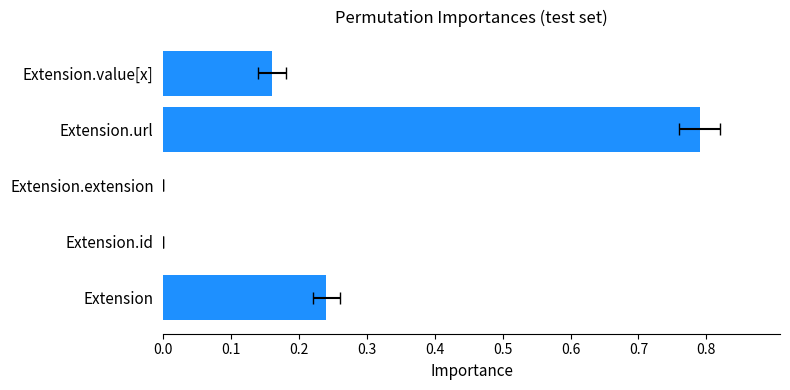

Reading left to right, list all the values displayed in this chart.

0.2	0.0	0.0	0.8	0.2